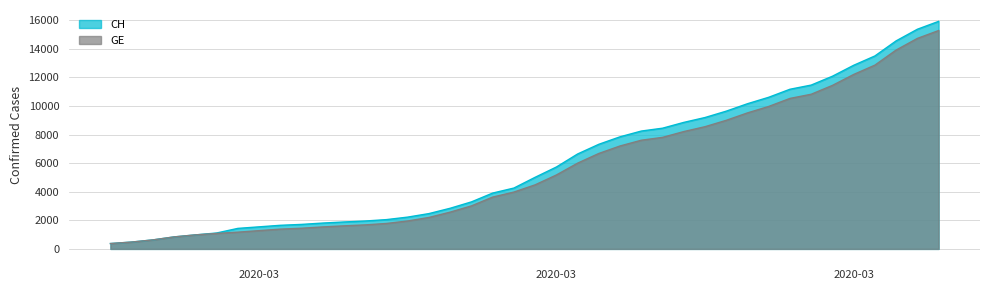

How many values in the GE series are below 4485?

20